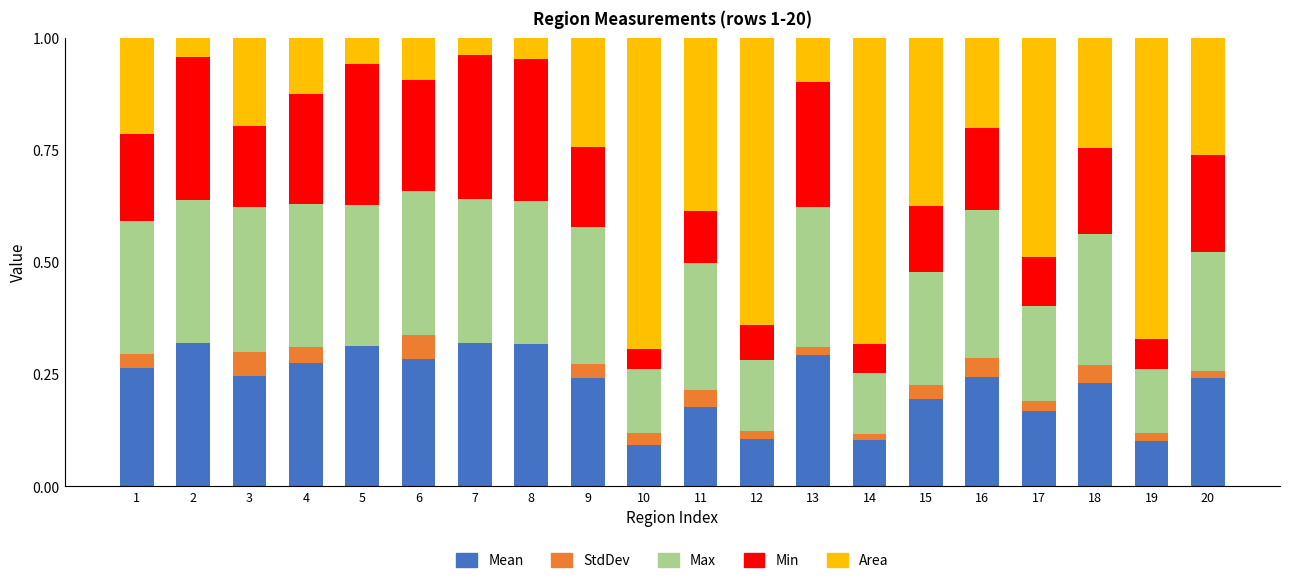

What is the total value across all series at 5?

1.0